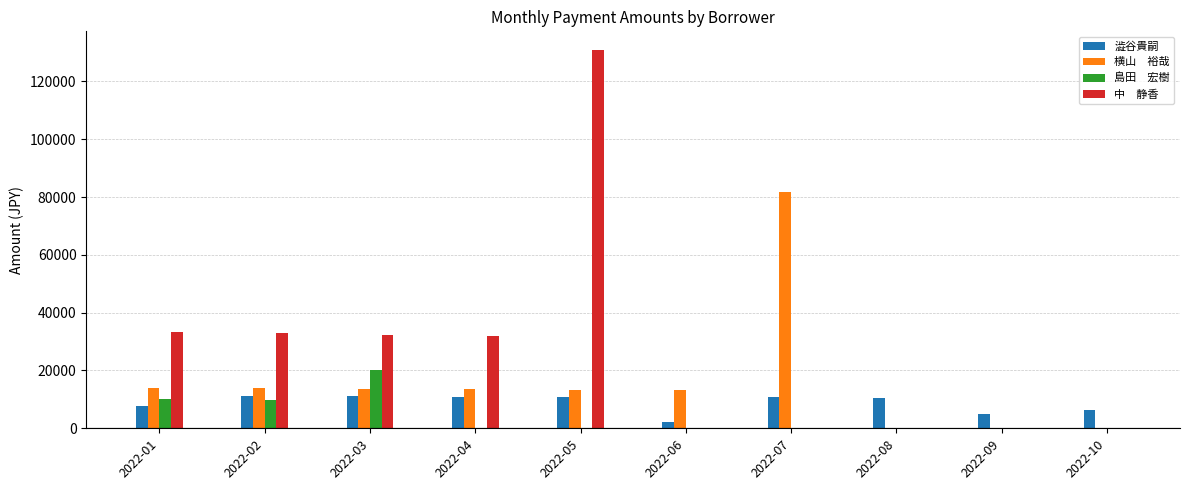

What is the greatest value displayed?

130777.6